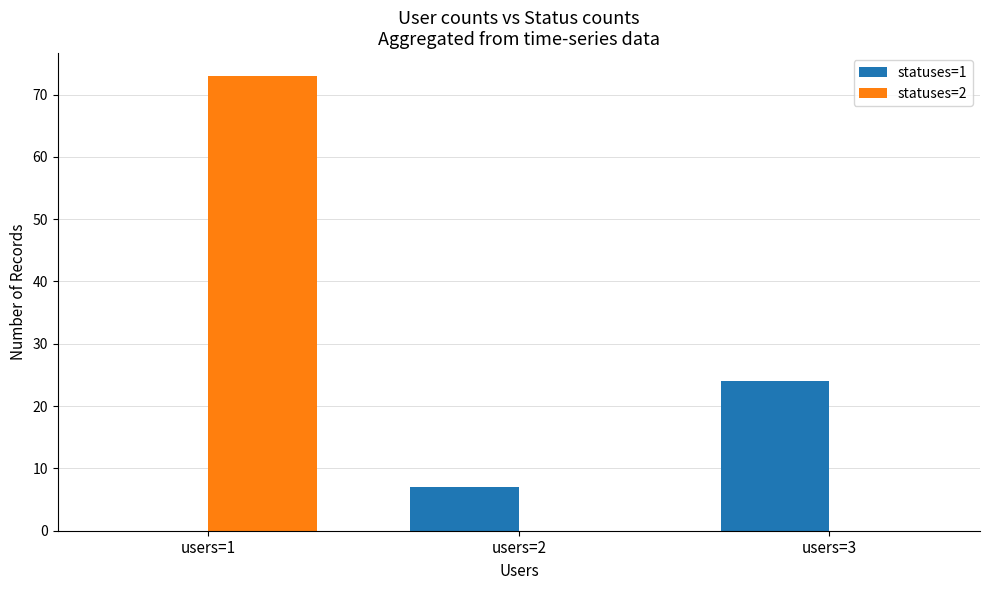

Where is statuses=1 nearest to the value 12?

users=2